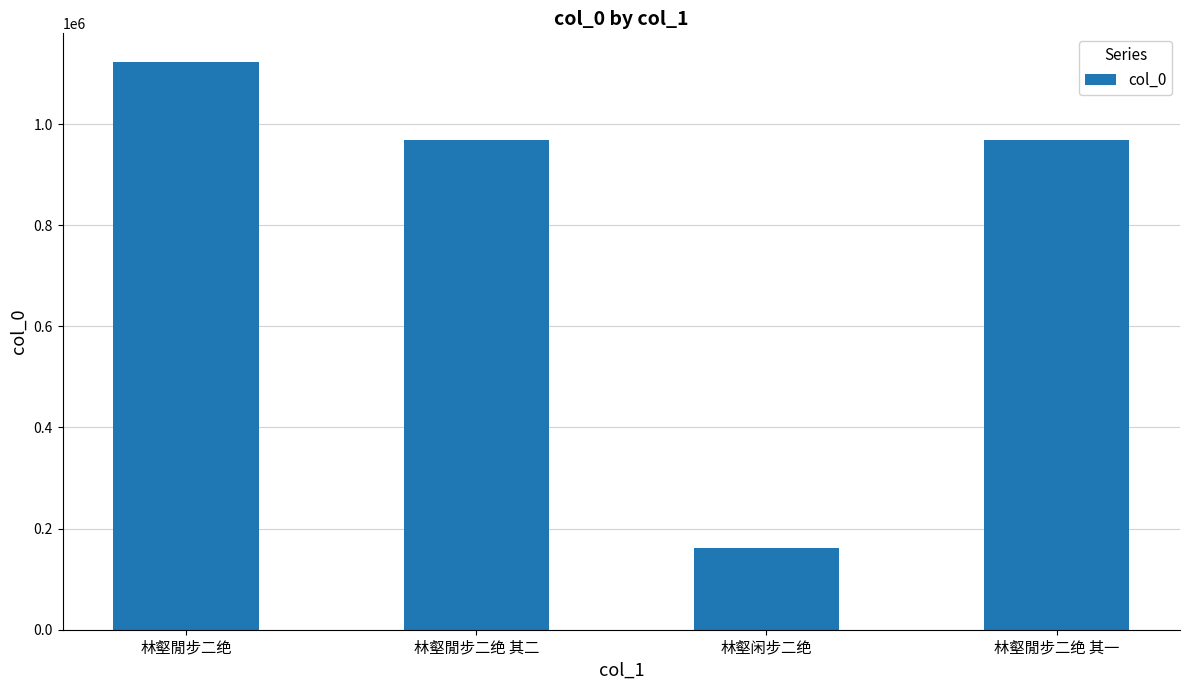

What is the value of the 2nd bar from the left?

968781